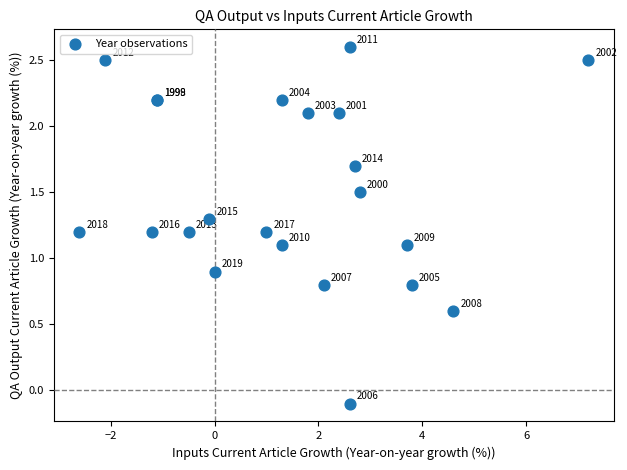

What Y value in the scatter plot is closest to 1?

0.9